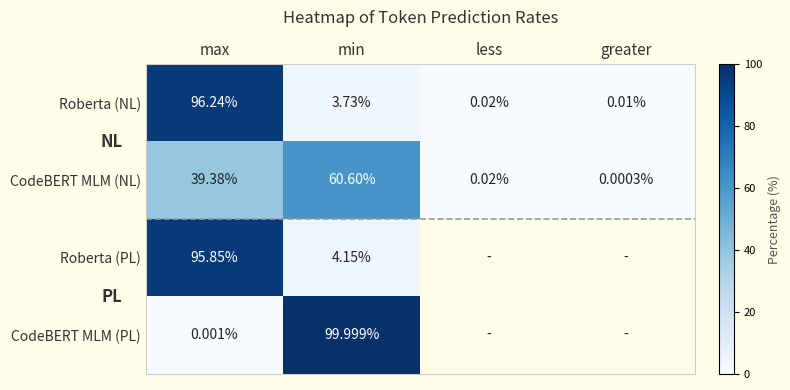

Which has a higher value, min or less?

min